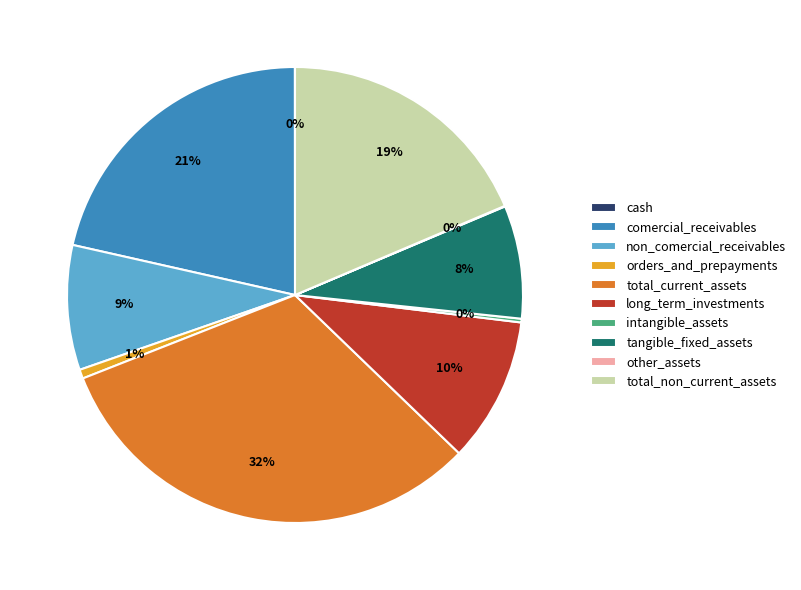

The comercial_receivables slice represents 15% of the pie. True or false?

False